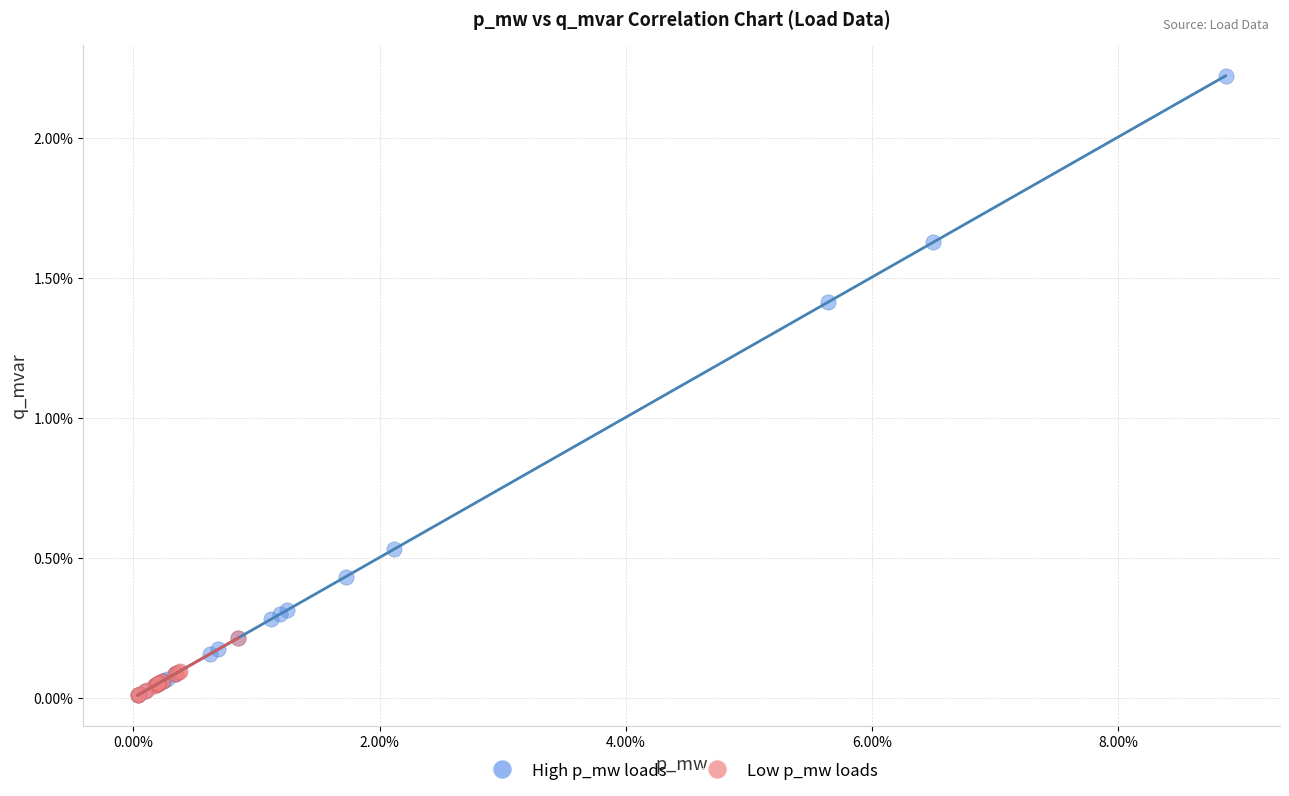

What are all the series names shown in the legend?

High p_mw loads, Low p_mw loads